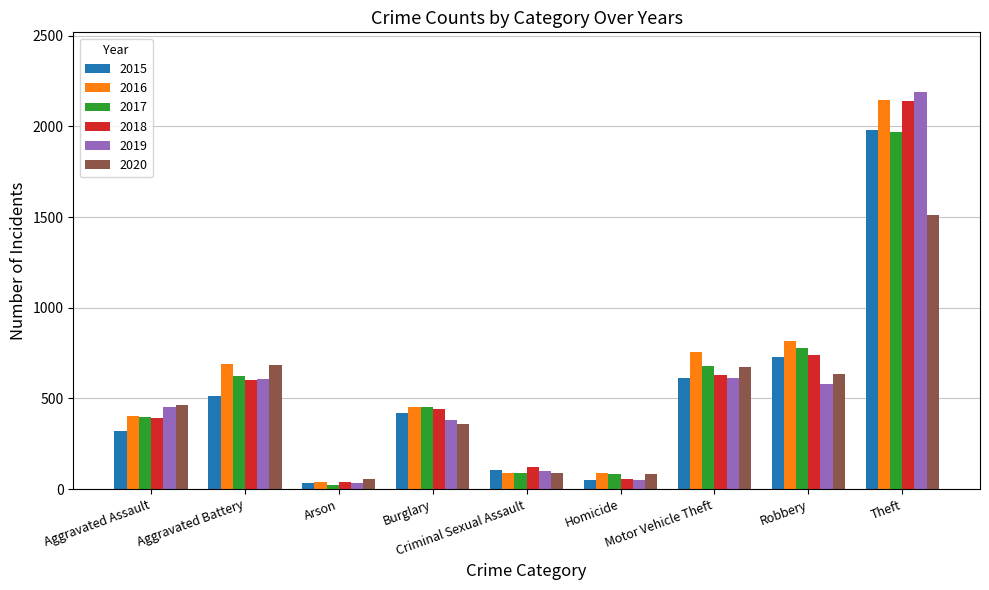

At which label does 2020 reach its peak?

Theft